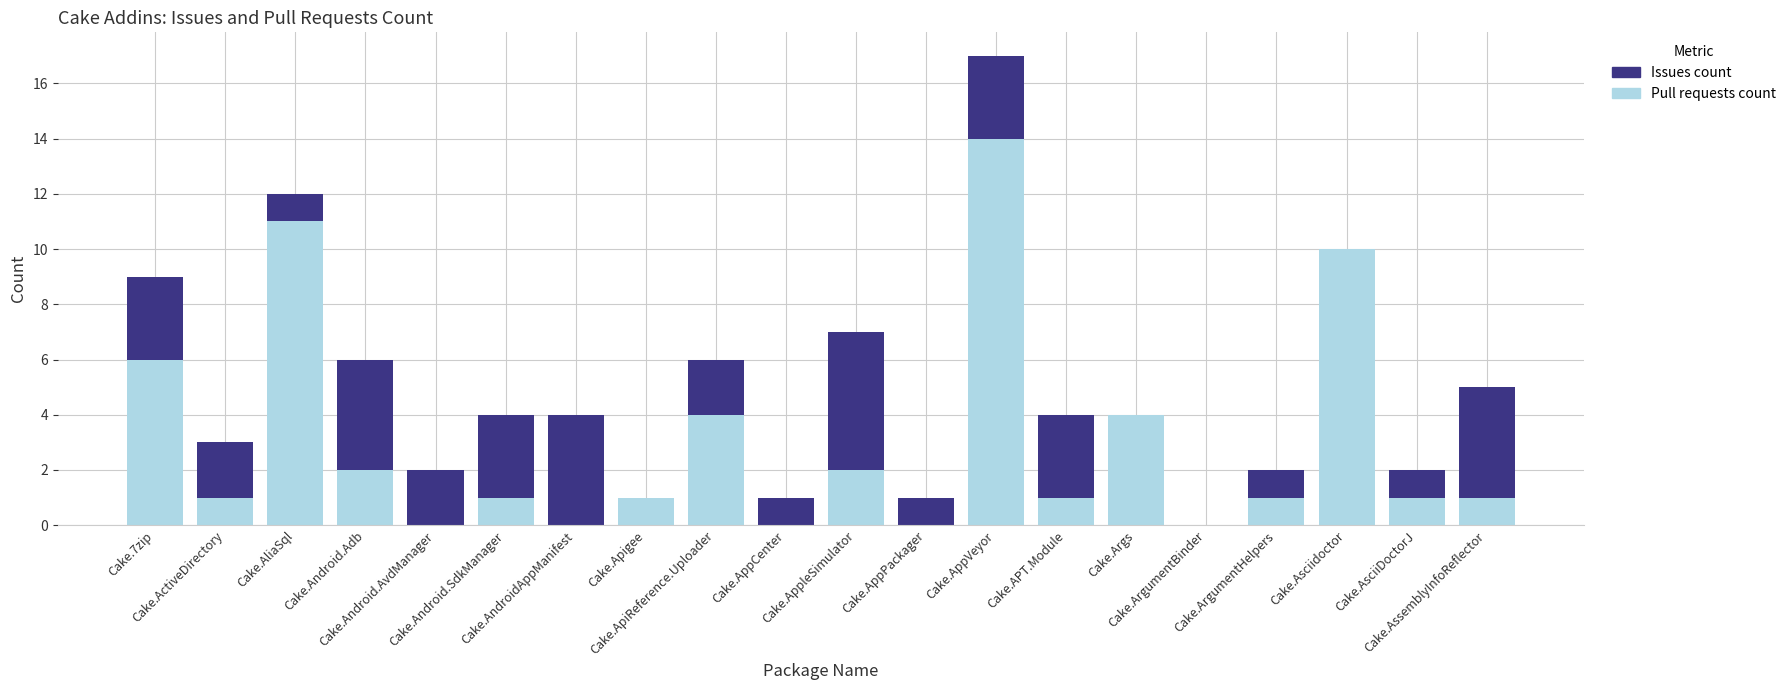

What is the maximum value for Pull requests count?

14